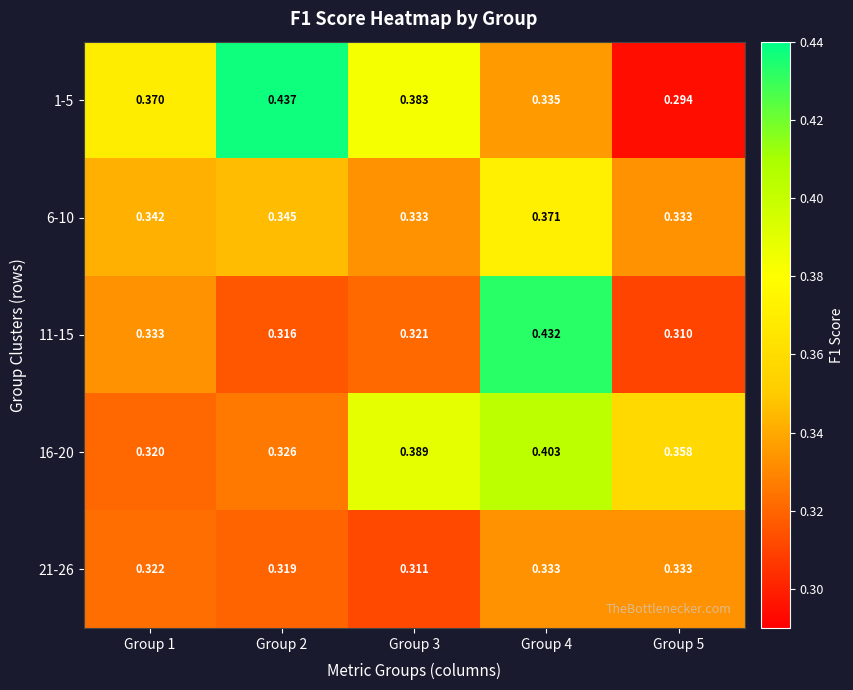

What is the total value across all series at Group 2?

1.7